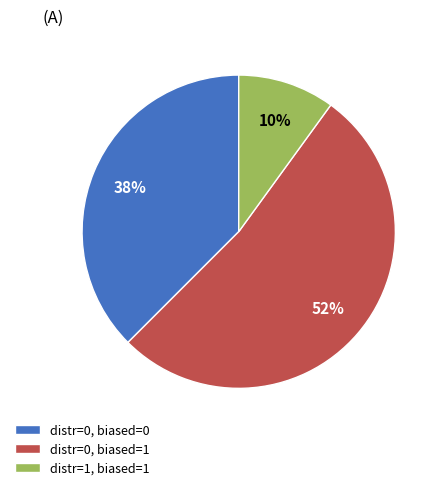

Combined, do distr=1, biased=1 and distr=0, biased=0 account for over 50%?

No